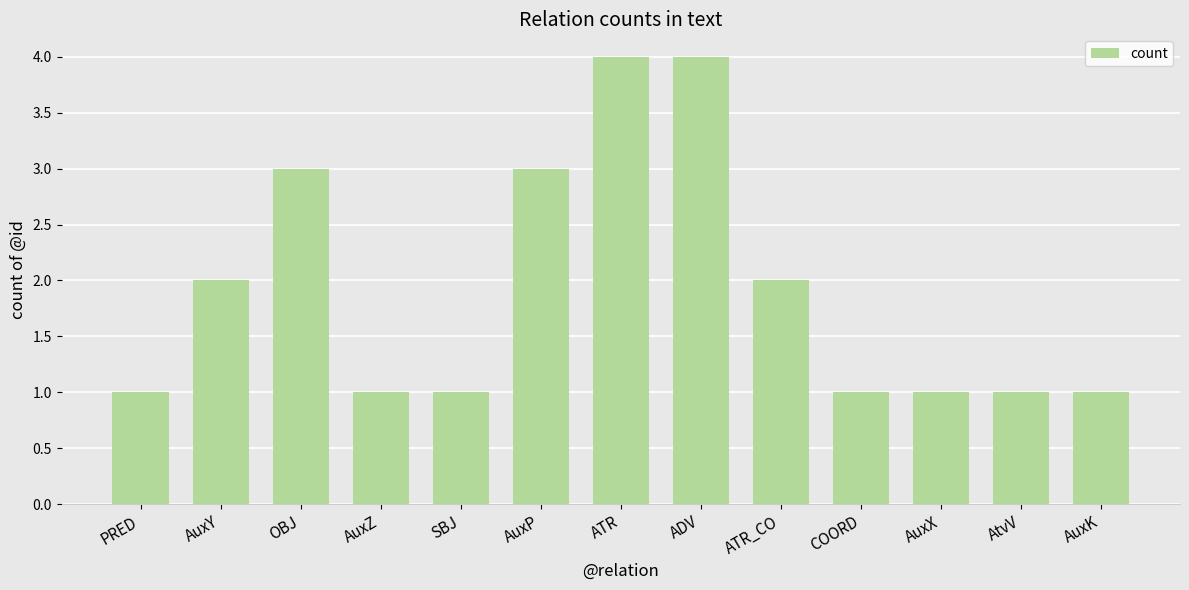

Is it true that the value at ATR is 2?

False